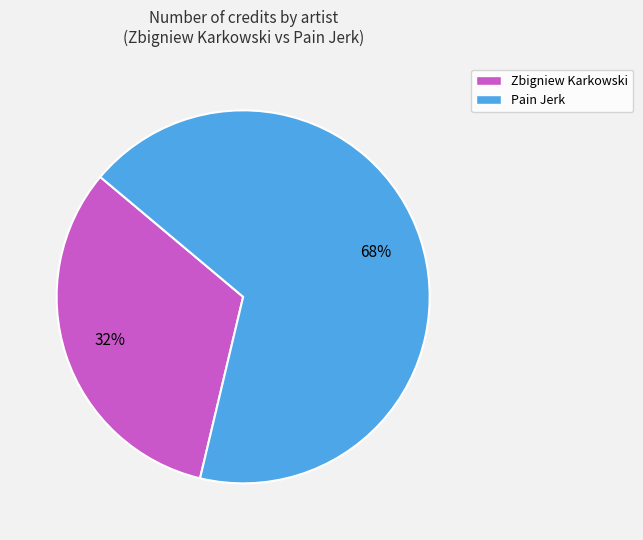

Count the number of slices in the pie.

2